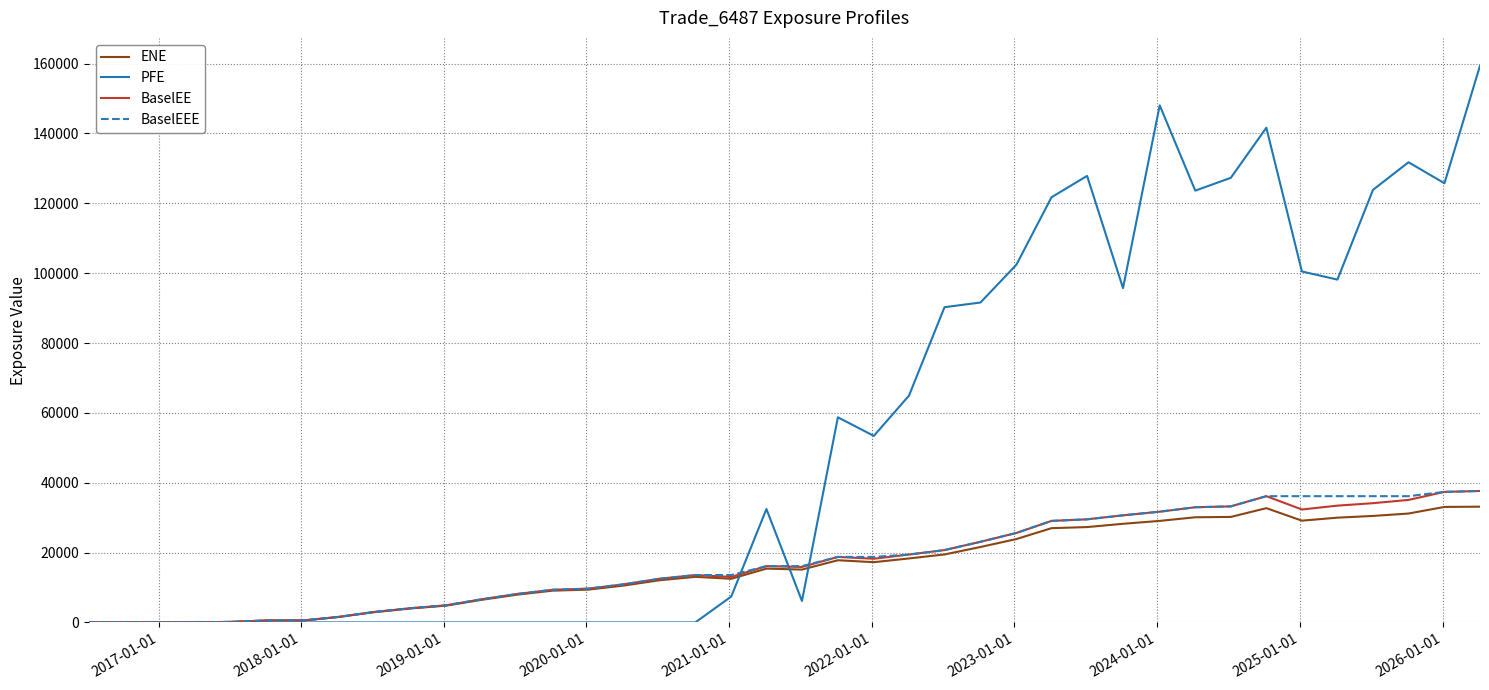

True or false: BaselEE has more than 1 interior local peaks.

True